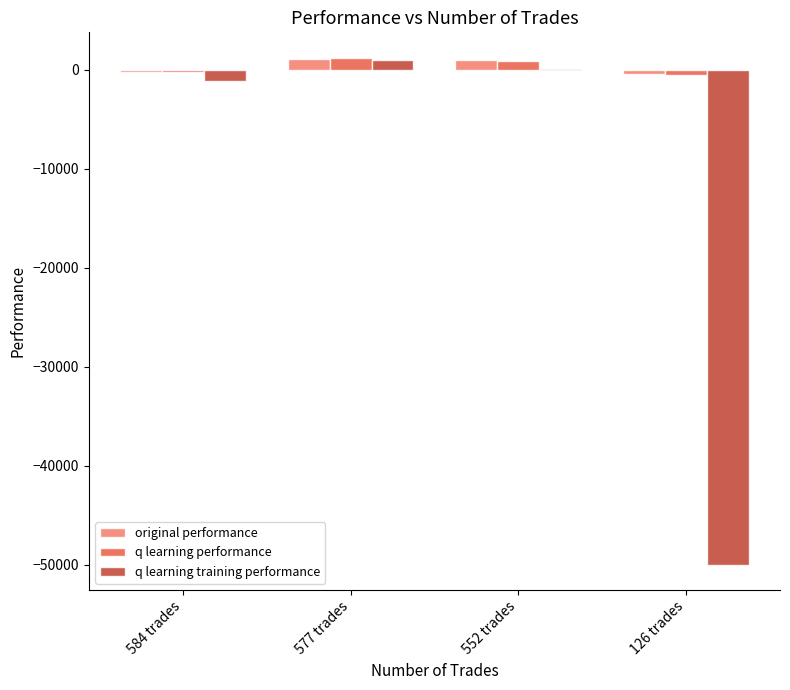

What are all the series names shown in the legend?

original performance, q learning performance, q learning training performance